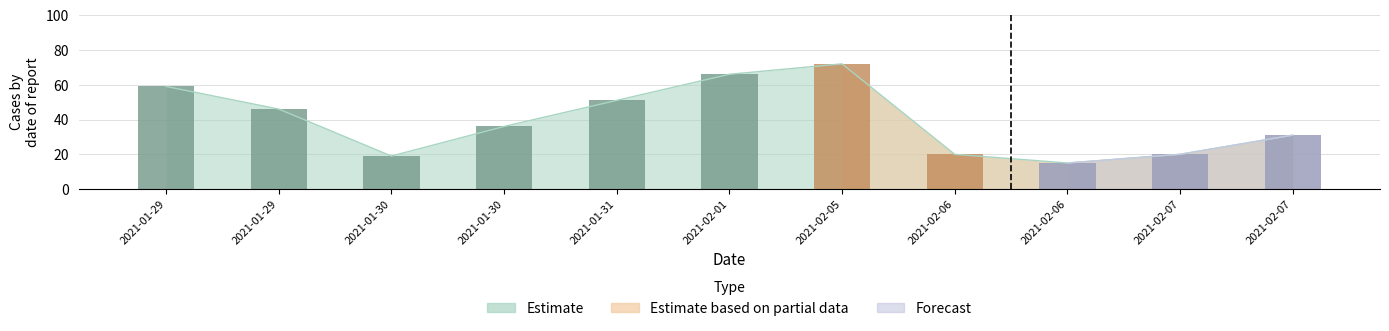

How many data points in Estimate based on partial data are above 0?

5